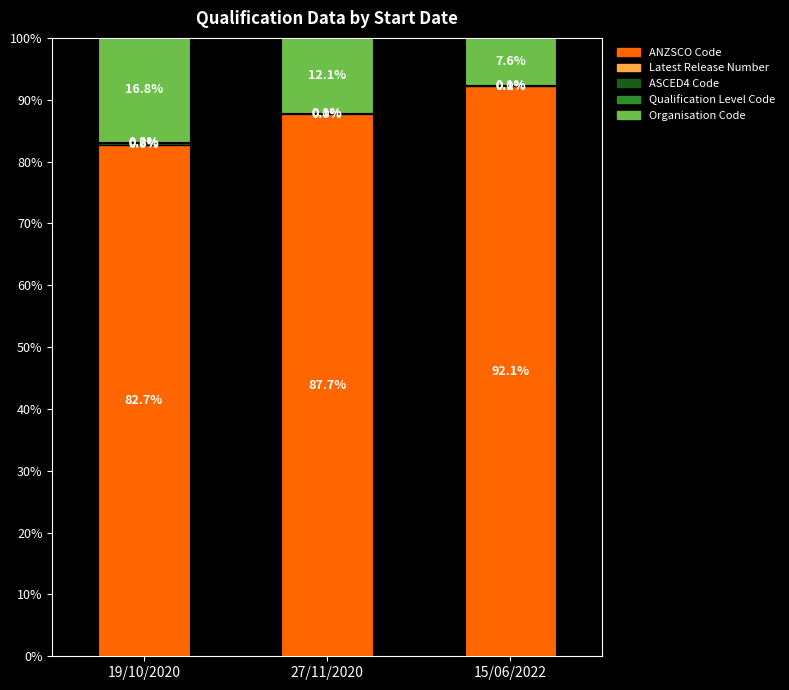

Is it true that ANZSCO Code equals 112.6 at 19/10/2020?

False